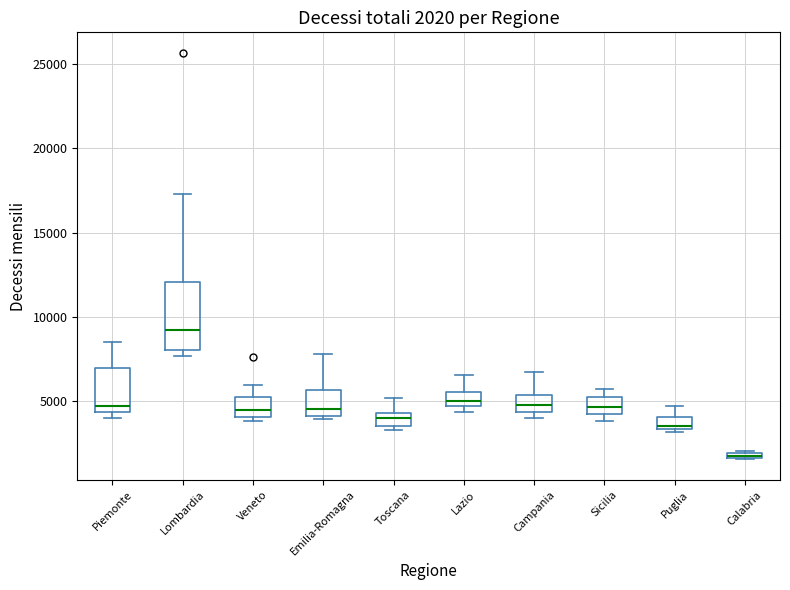

Comparing the boxes themselves (not the whiskers), which one is the tallest?

Lombardia